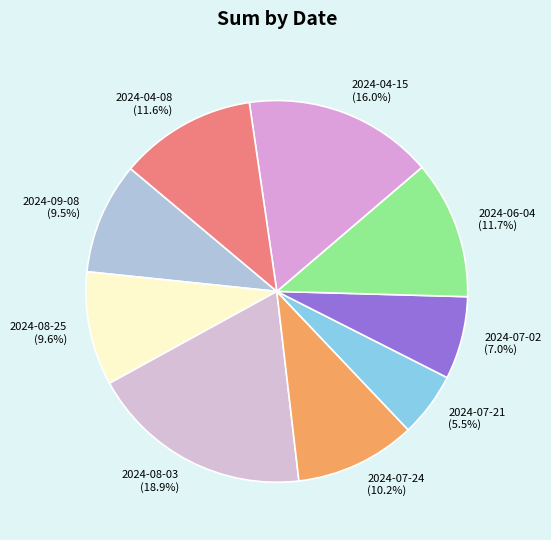

To the nearest percent, what portion does 2024-06-04 represent?

12%